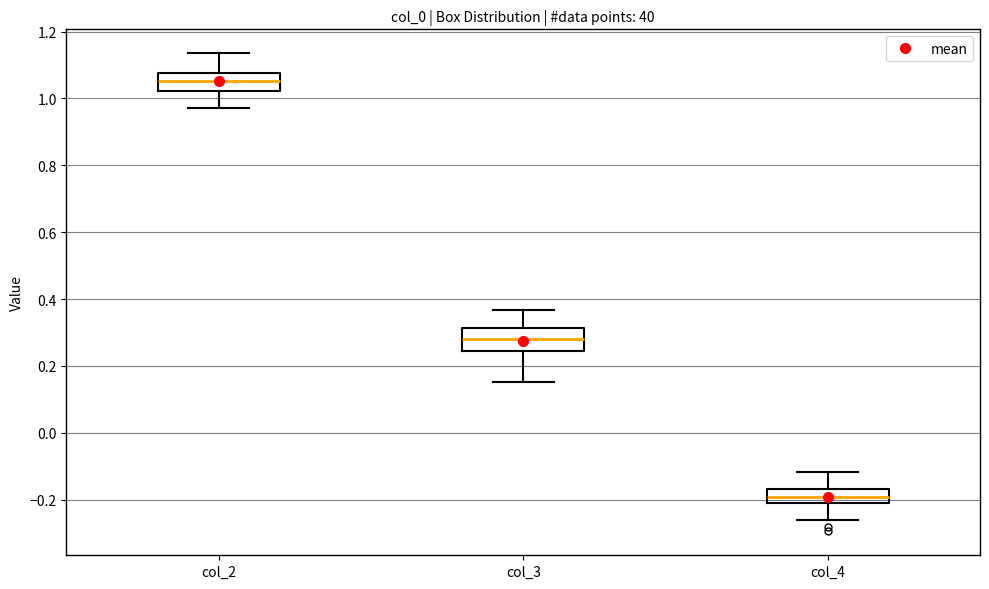

Where does the median line of the box for col_4 sit on the y-axis? The values are not printed on the chart, so give them approximately, as read against the axis.

-0.20